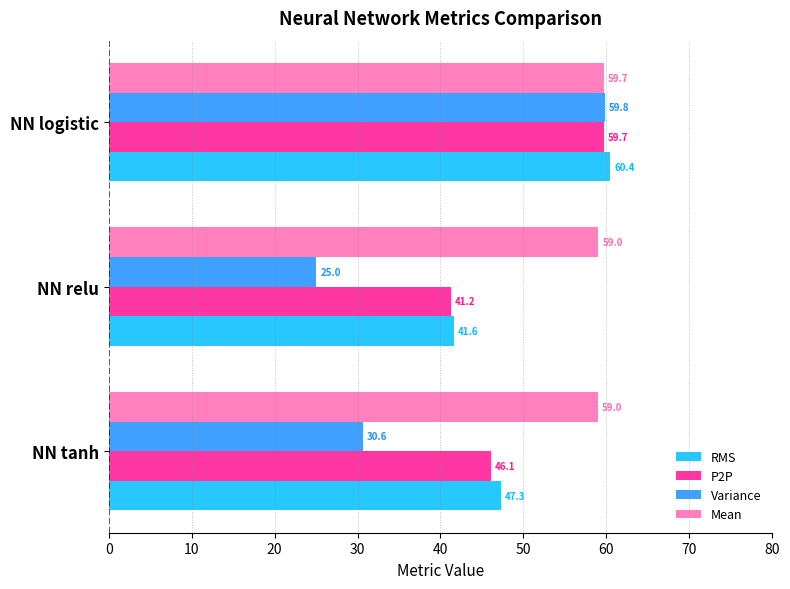

Where is Variance nearest to the value 42?

NN tanh